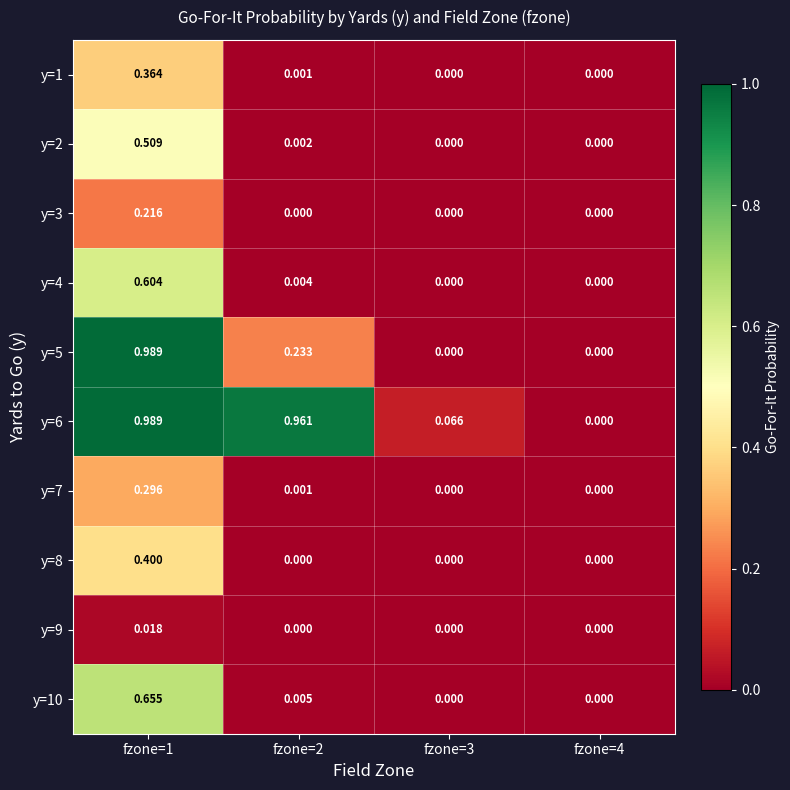

Is the value of y=8 at fzone=1 greater than the value of y=9 at fzone=3?

Yes